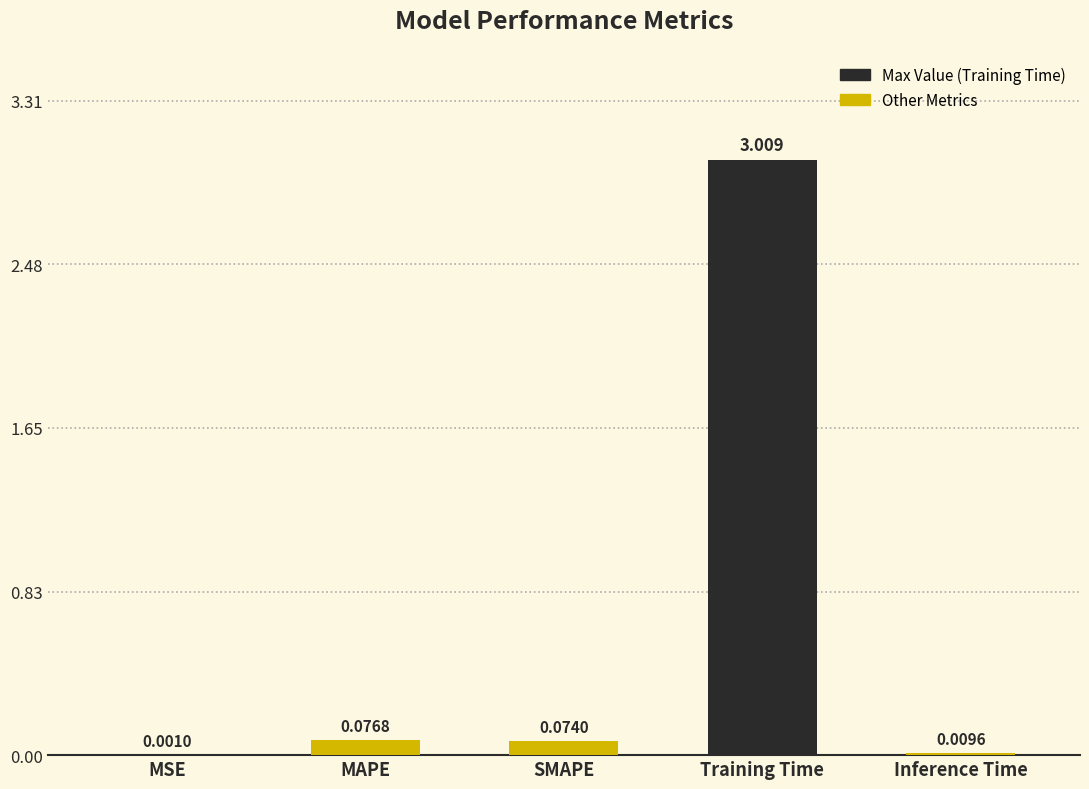

Which has a higher value, SMAPE or Training Time?

Training Time